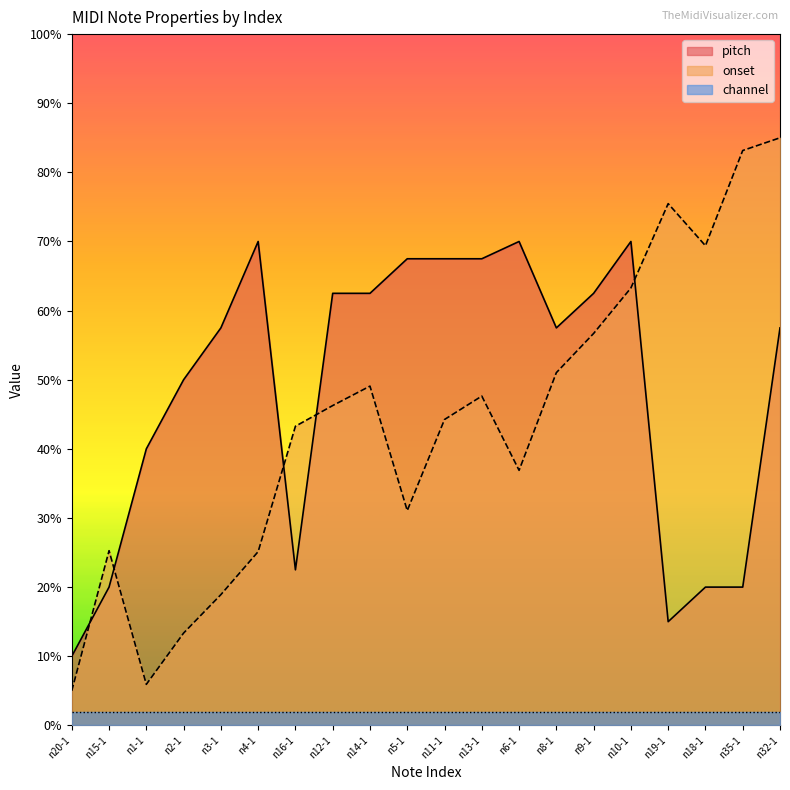

How many values in the onset series are below 46?

10